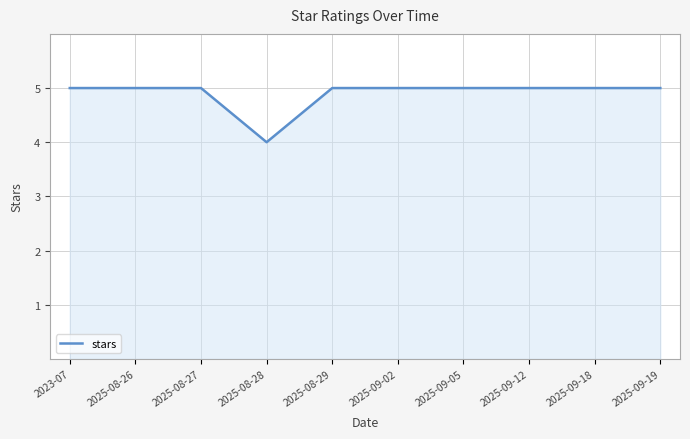

True or false: the data shows 5 at 2025-09-12.

True